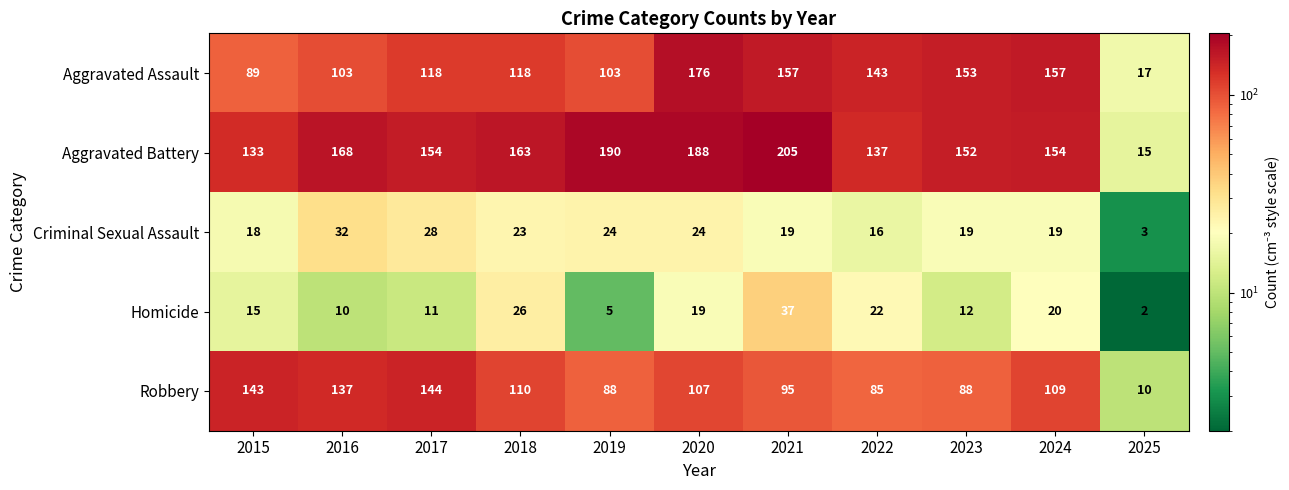

What is the total value across all series at 2022?

403